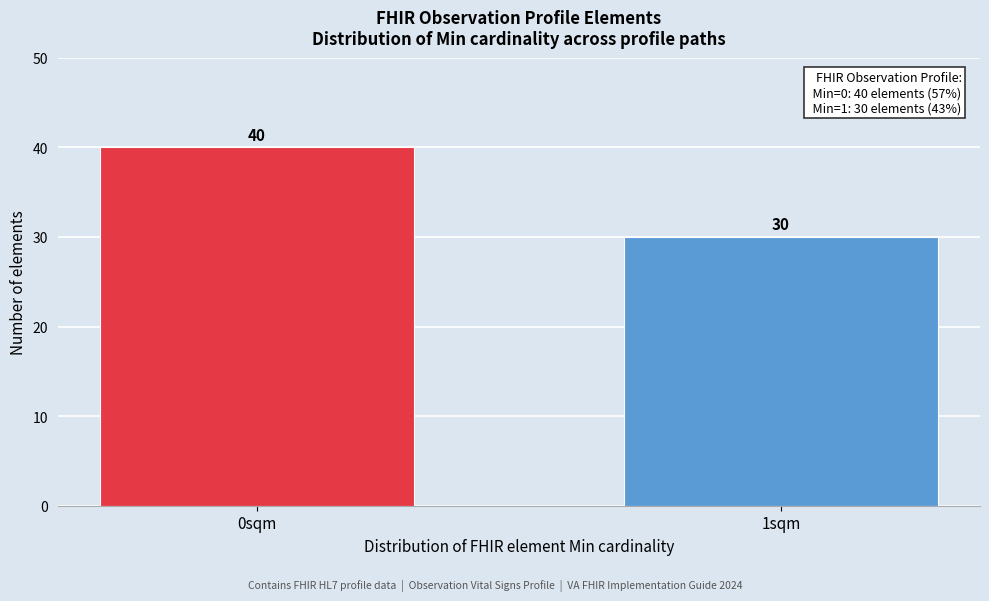

Reading left to right, extract all data points from this chart.

0sqm=40	1sqm=30